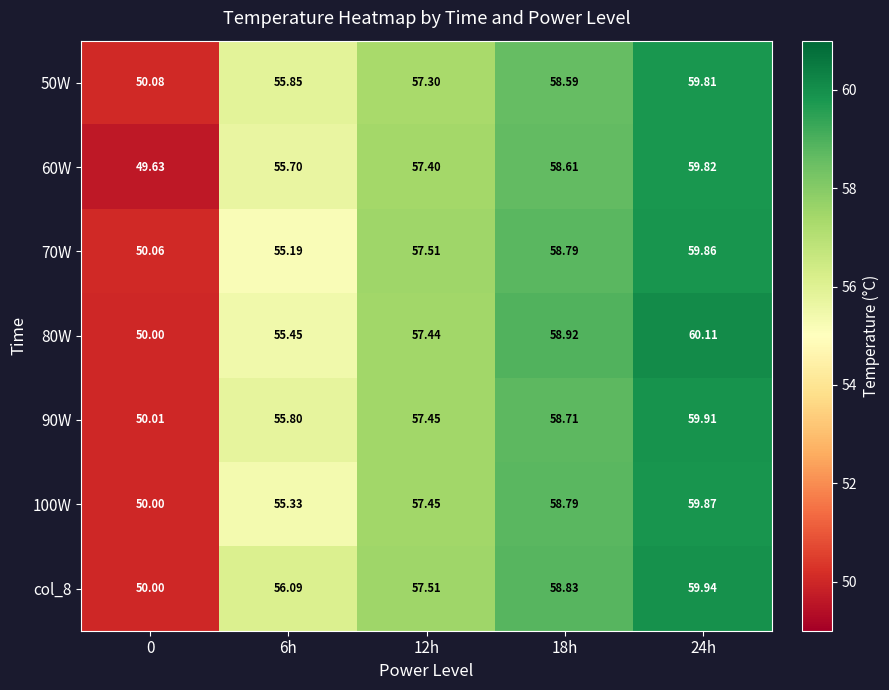

Count the number of data series in this chart.

7